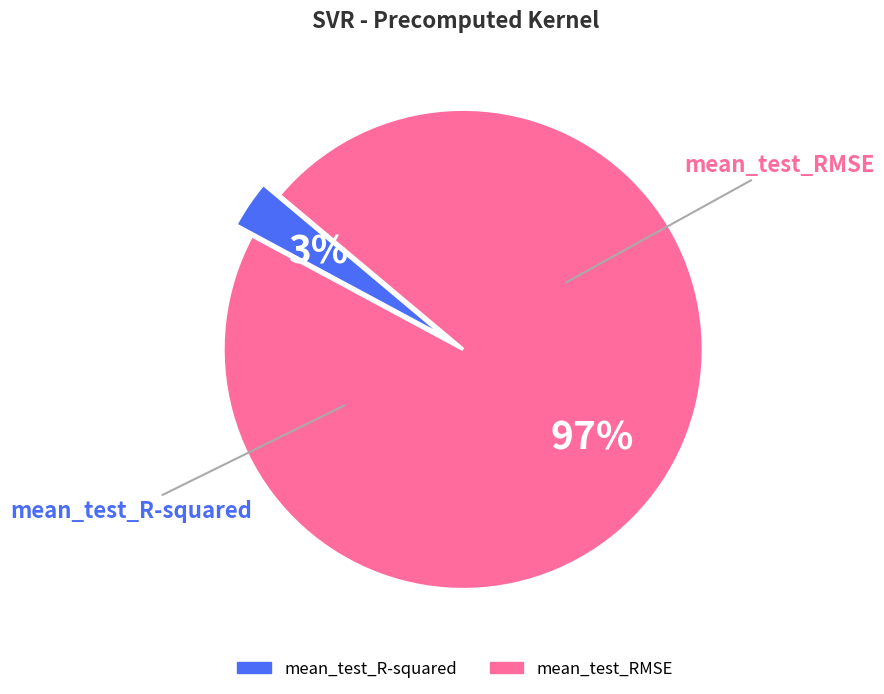

The mean_test_R-squared slice represents 16% of the pie. True or false?

False